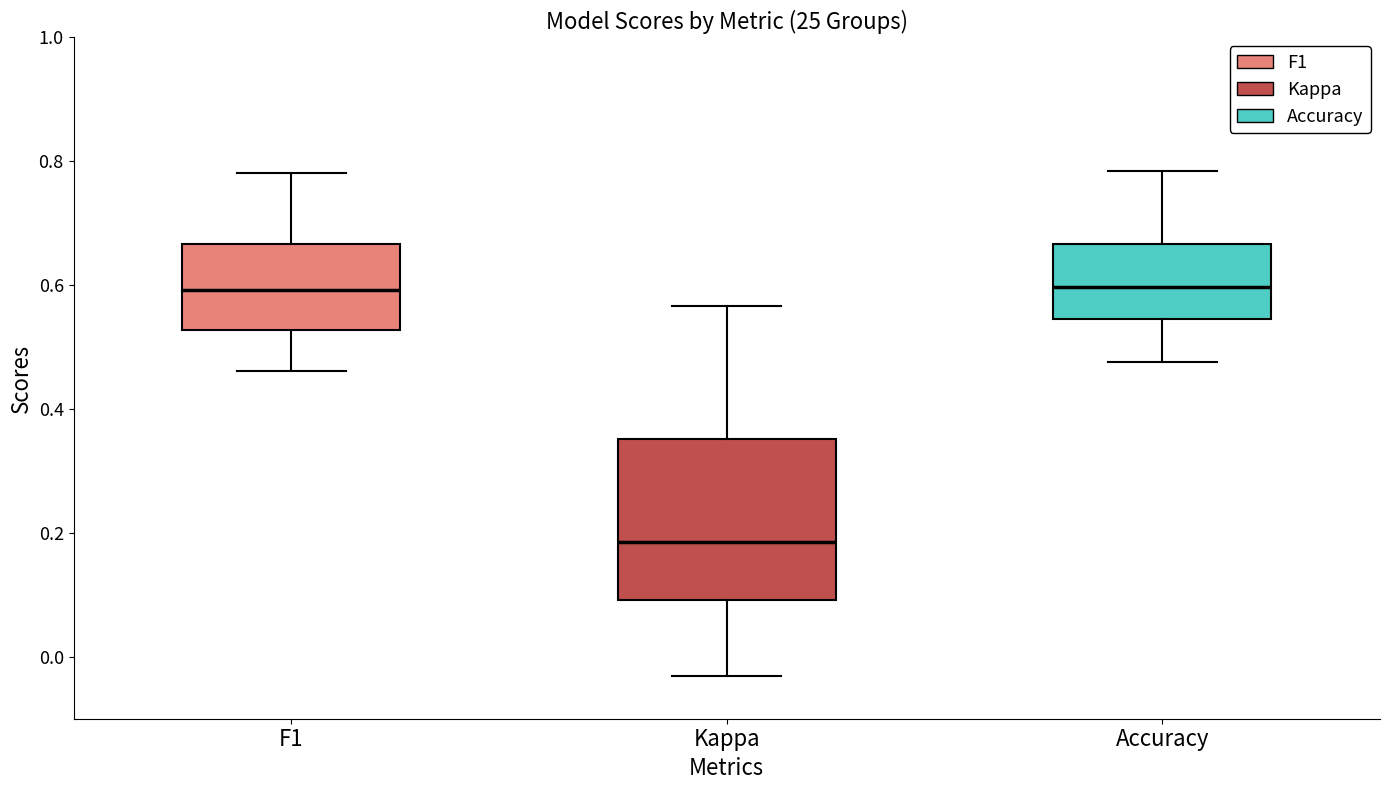

Reading left to right, read every box against the y-axis: the position of its median line, the range the box covers, and the ends of its whiskers. The values are not printed on the chart, so give them approximately, as read against the axis.

F1: median 0.60, box 0.52 to 0.66, whiskers 0.46 to 0.78
Kappa: median 0.18, box 0.10 to 0.36, whiskers -0.04 to 0.56
Accuracy: median 0.60, box 0.54 to 0.66, whiskers 0.48 to 0.78